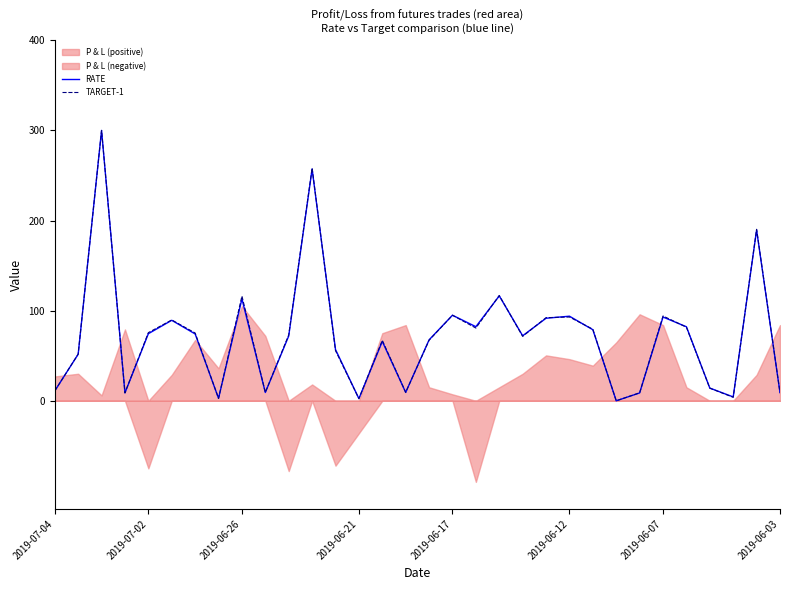

How many values in TARGET-1 are above zero?

31